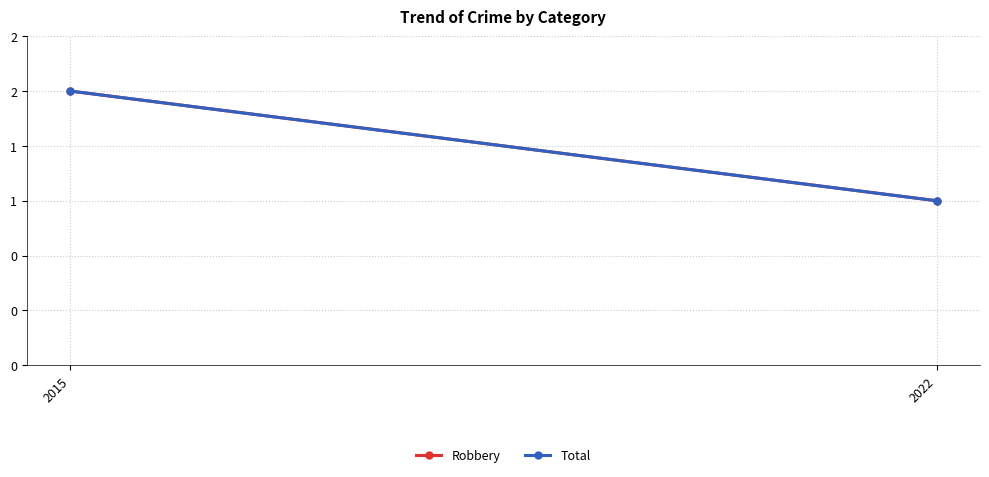

What is the minimum value shown in the chart?

1